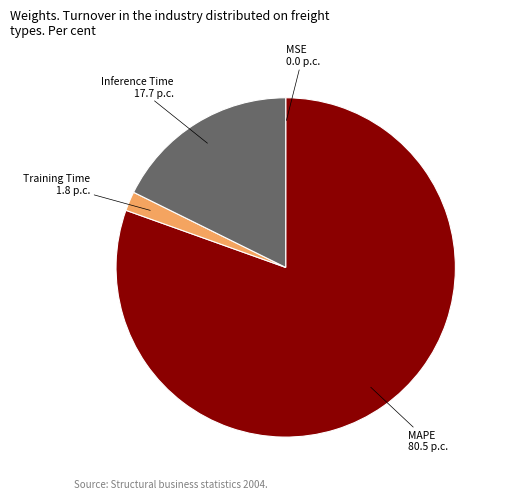

Which category accounts for the majority?

MAPE 80.5 p.c.